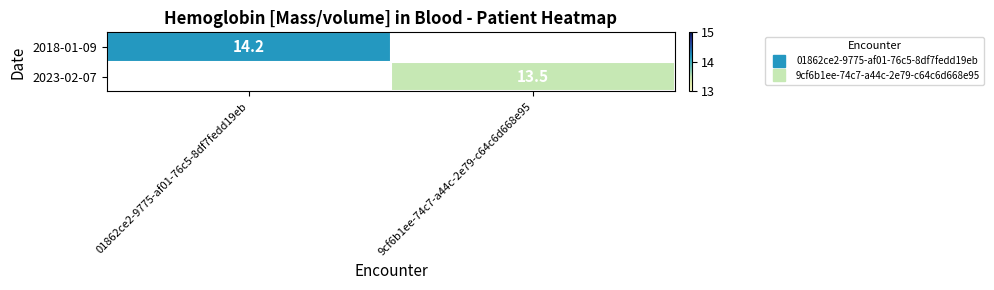

How many values in 2023-02-07 are above zero?

1